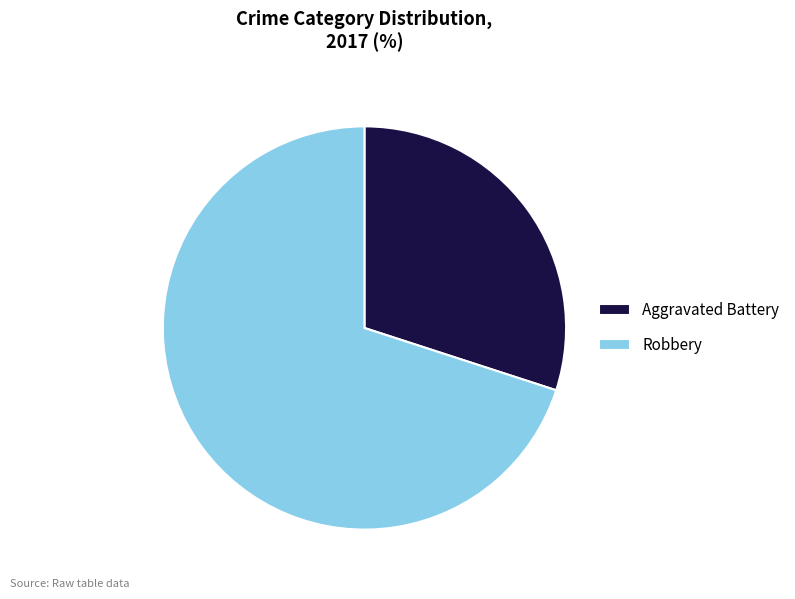

How many slices are in this pie chart?

2